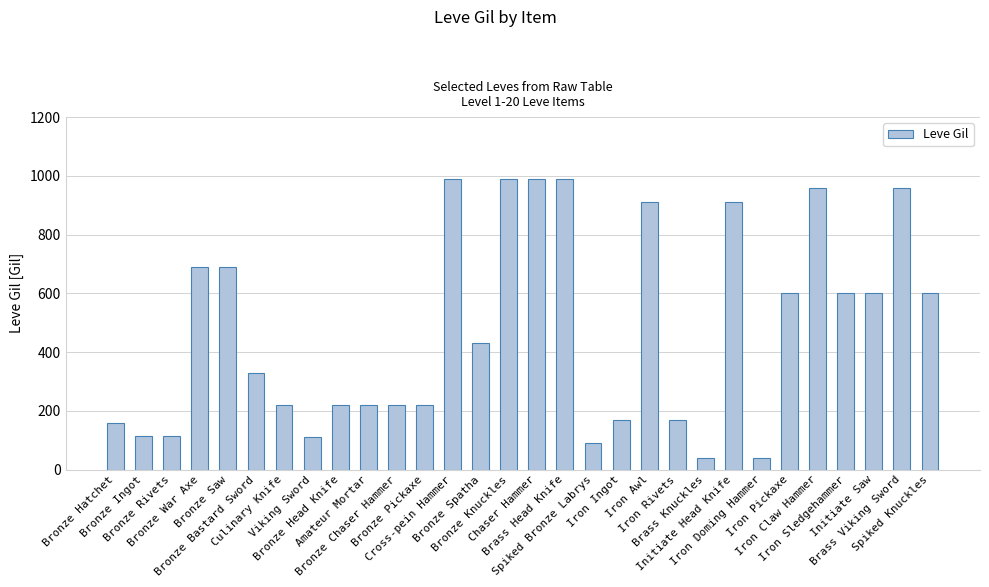

What is the maximum value shown in the chart?

990